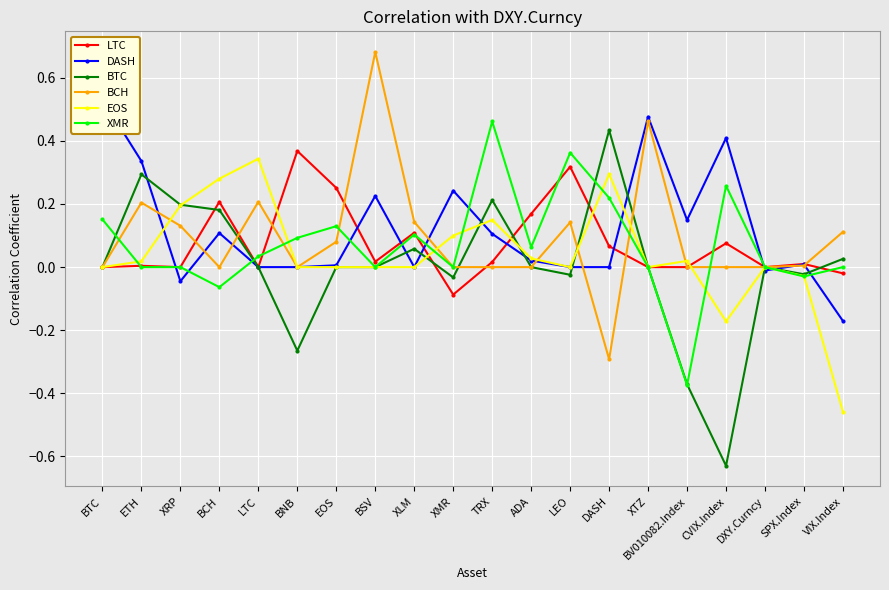

Reading left to right, extract all data points from this chart.

LTC: 0.0	0.0	-0.0	0.2	0.0	0.4	0.3	0.0	0.1	-0.1	0.0	0.2	0.3	0.1	0.0	0.0	0.1	0.0	0.0	-0.0
DASH: 0.5	0.3	-0.0	0.1	0.0	0.0	0.0	0.2	0.0	0.2	0.1	0.0	0.0	0.0	0.5	0.1	0.4	-0.0	0.0	-0.2
BTC: 0.0	0.3	0.2	0.2	0.0	-0.3	0.0	0.0	0.1	-0.0	0.2	0.0	-0.0	0.4	0.0	-0.4	-0.6	0.0	-0.0	0.0
BCH: 0.0	0.2	0.1	0.0	0.2	0.0	0.1	0.7	0.1	0.0	-0.0	0.0	0.1	-0.3	0.5	0.0	0.0	0.0	0.0	0.1
EOS: -0.0	0.0	0.2	0.3	0.3	0.0	0.0	0.0	0.0	0.1	0.1	0.0	0.0	0.3	0.0	0.0	-0.2	0.0	-0.0	-0.5
XMR: 0.2	0.0	0.0	-0.1	0.0	0.1	0.1	0.0	0.1	0.0	0.5	0.1	0.4	0.2	0.0	-0.4	0.3	0.0	-0.0	0.0